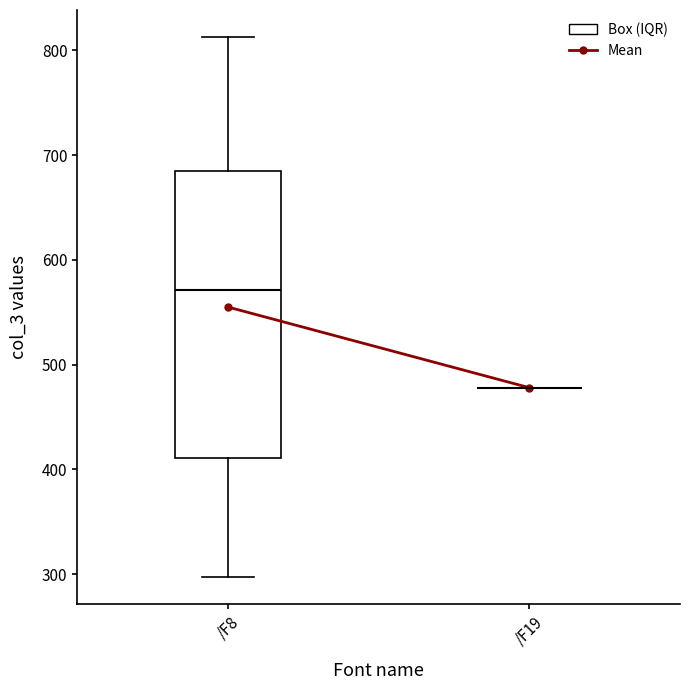

Reading left to right, read every box against the y-axis: the position of its median line, the range the box covers, and the ends of its whiskers. The values are not printed on the chart, so give them approximately, as read against the axis.

/F8: median 570, box 410 to 690, whiskers 300 to 810
/F19: box collapsed to a line at 480, whiskers 480 to 480